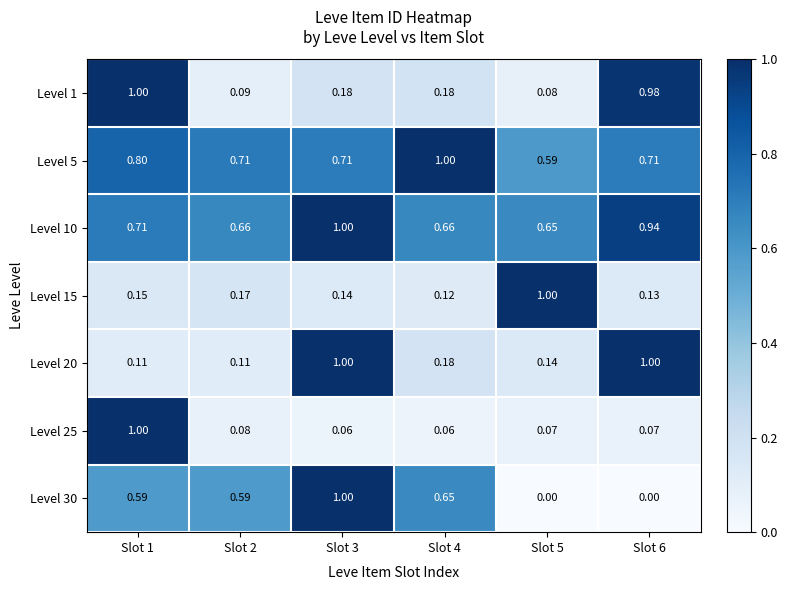

Is the value of Level 15 at Slot 3 greater than the value of Level 20 at Slot 6?

No